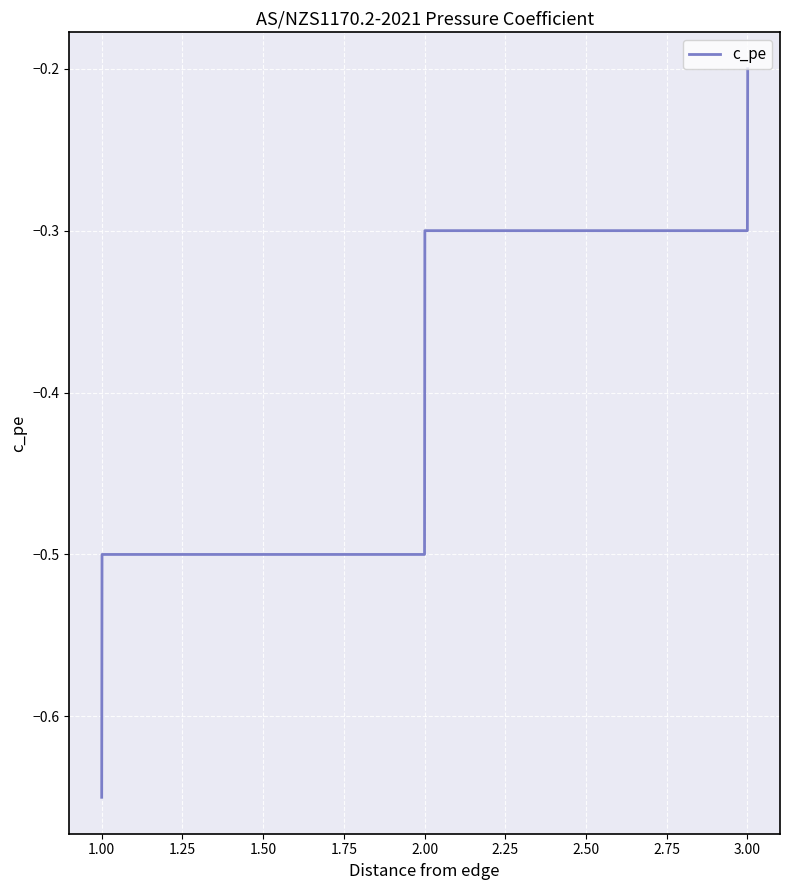

What is the difference between the maximum and second lowest values?

0.3